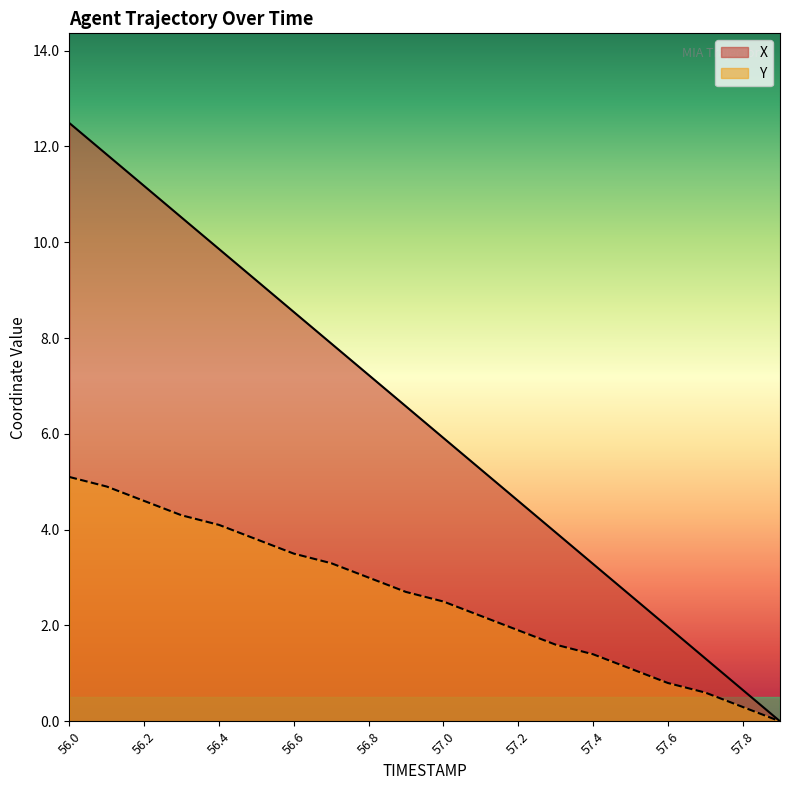

Rank the categories by Y value from lowest to highest.

57.9, 57.8, 57.7, 57.6, 57.5, 57.4, 57.3, 57.2, 57.1, 57.0, 56.9, 56.8, 56.7, 56.6, 56.5, 56.4, 56.3, 56.2, 56.1, 56.0